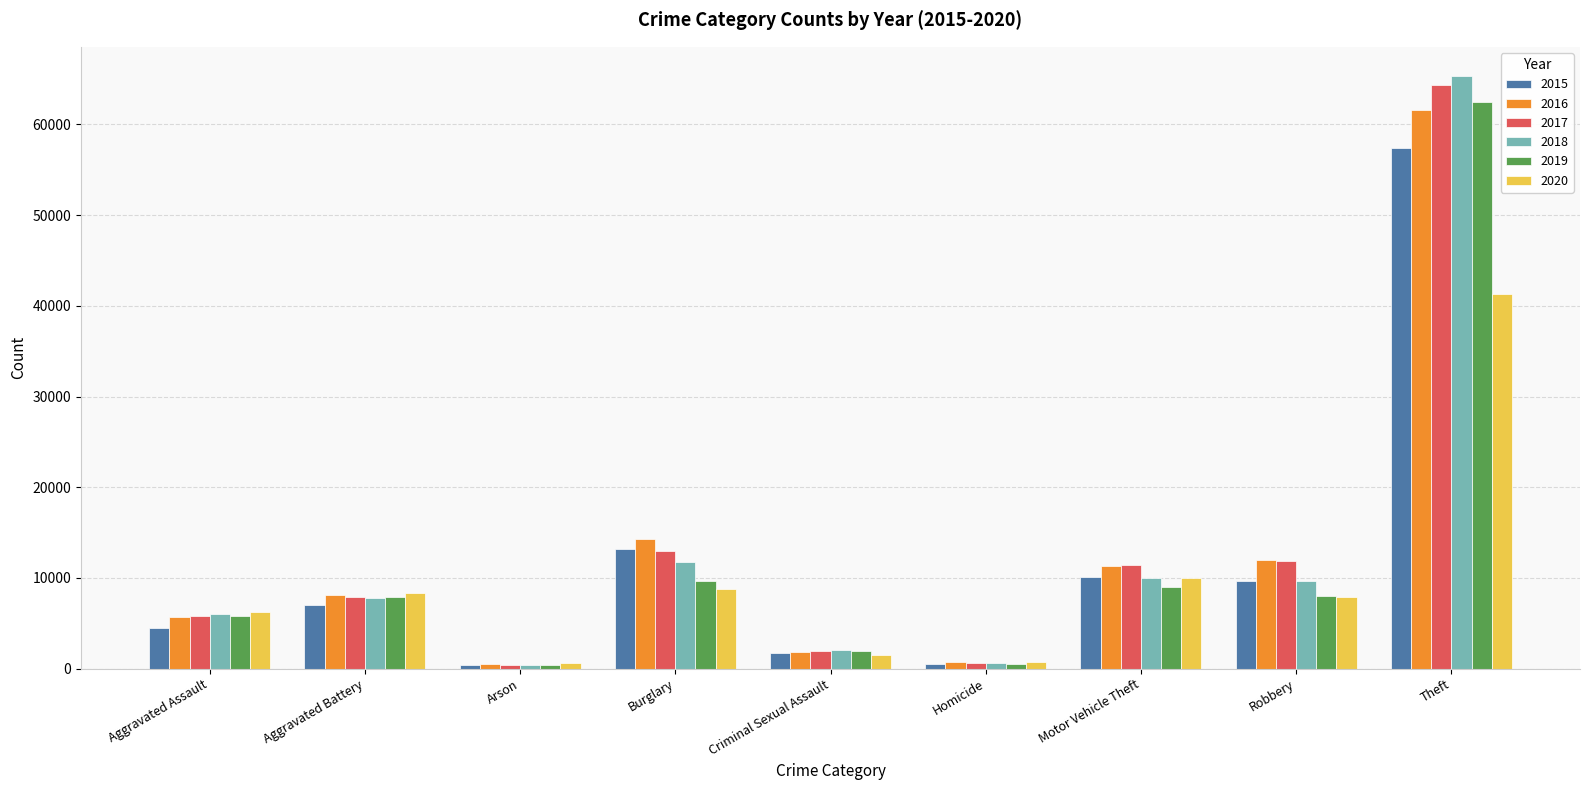

True or false: 2020 has a value of 26472 at Theft.

False